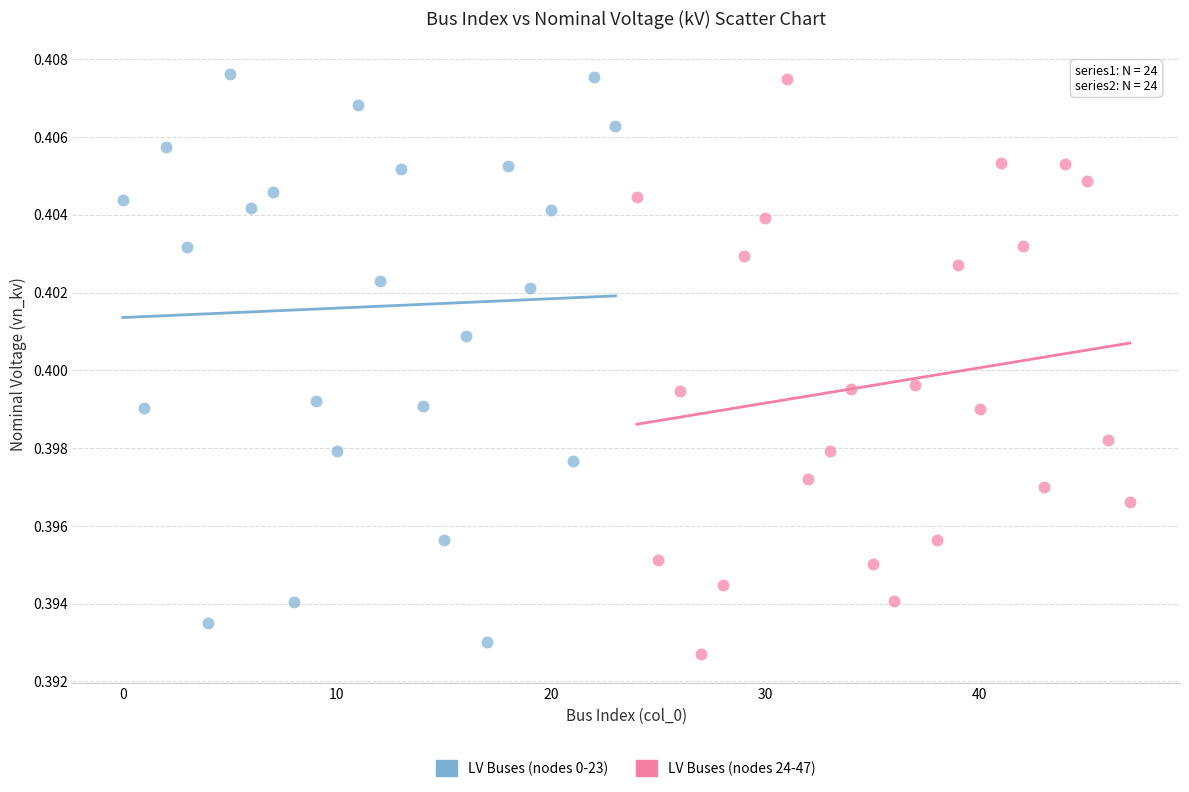

What are all the series names shown in the legend?

LV Buses (nodes 0-23), LV Buses (nodes 24-47)